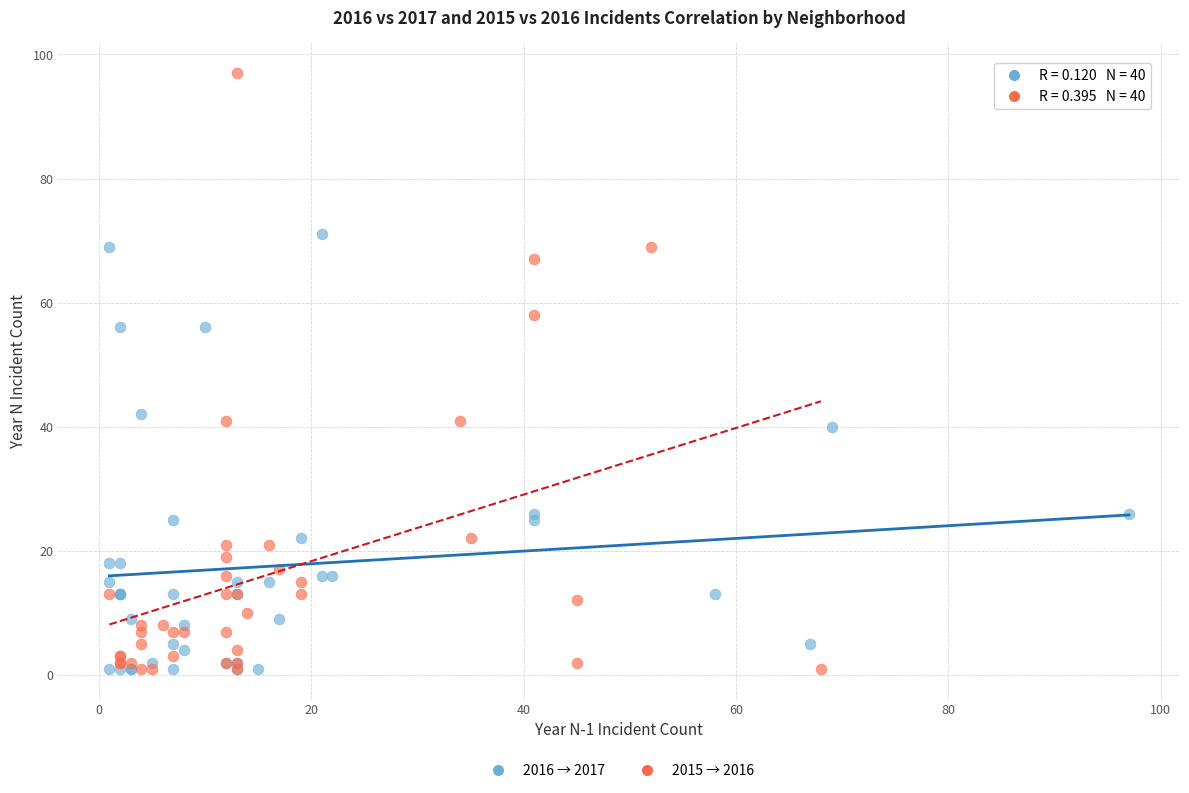

Which series has the widest spread of Y values?

2015 → 2016